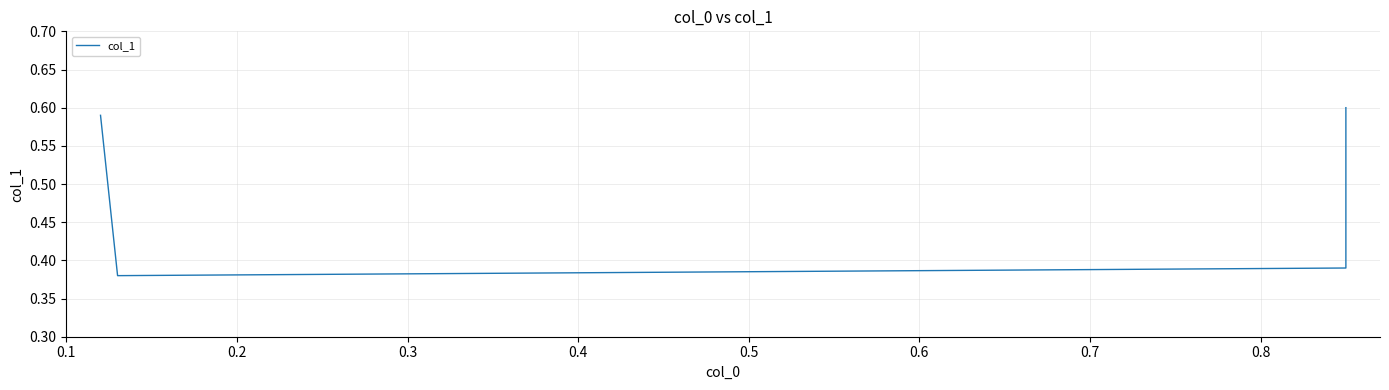

What is the greatest value displayed?

0.6